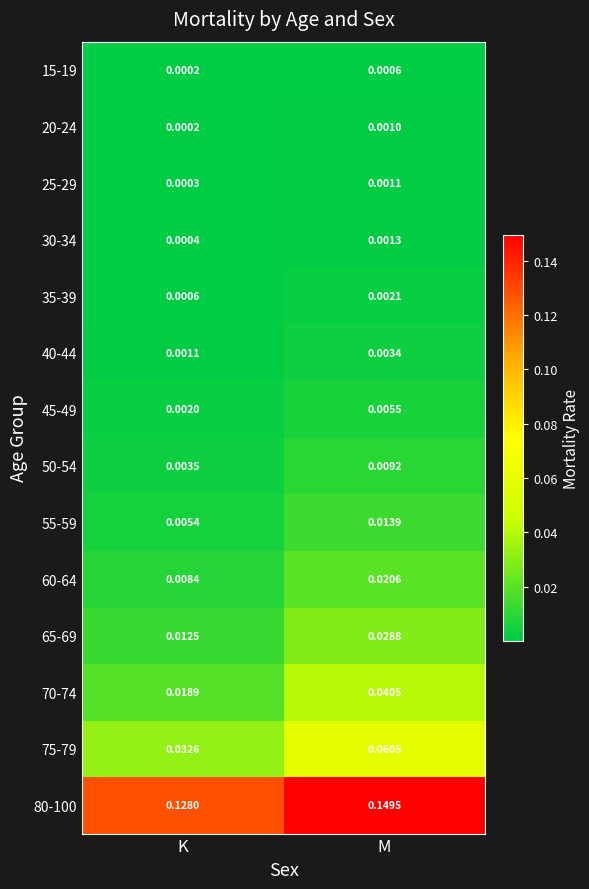

At which label is 55-59 closest to 0?

K